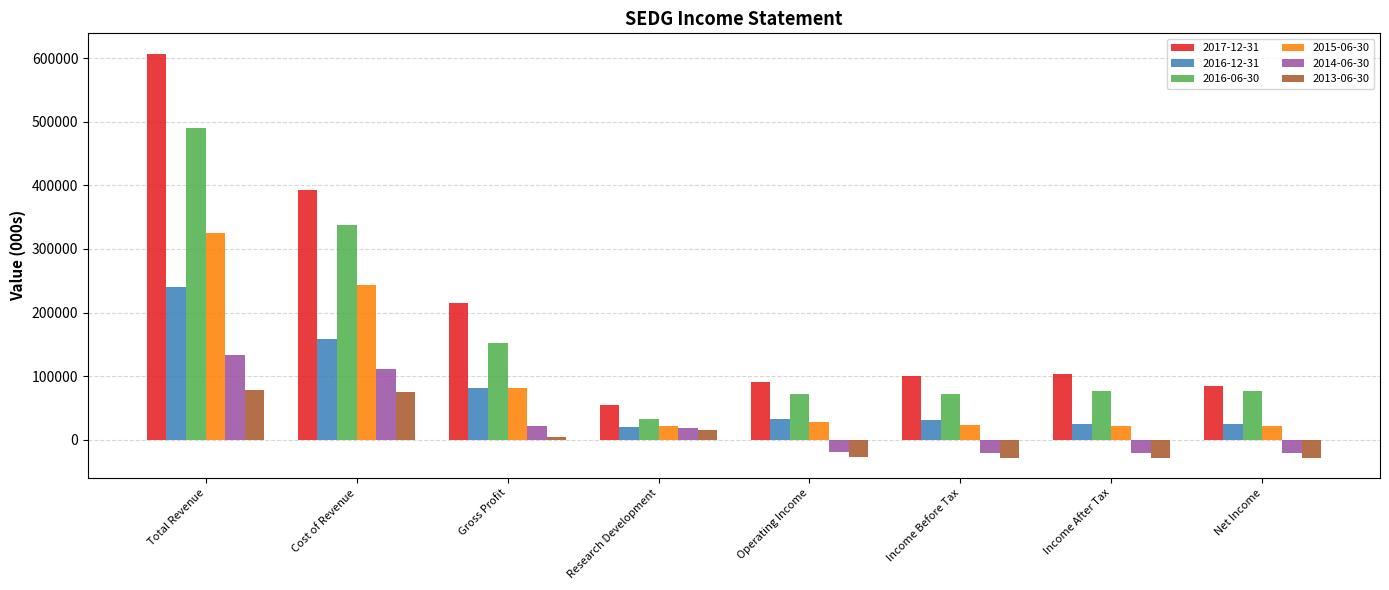

Is it true that 2015-06-30 equals 325100 at Total Revenue?

True